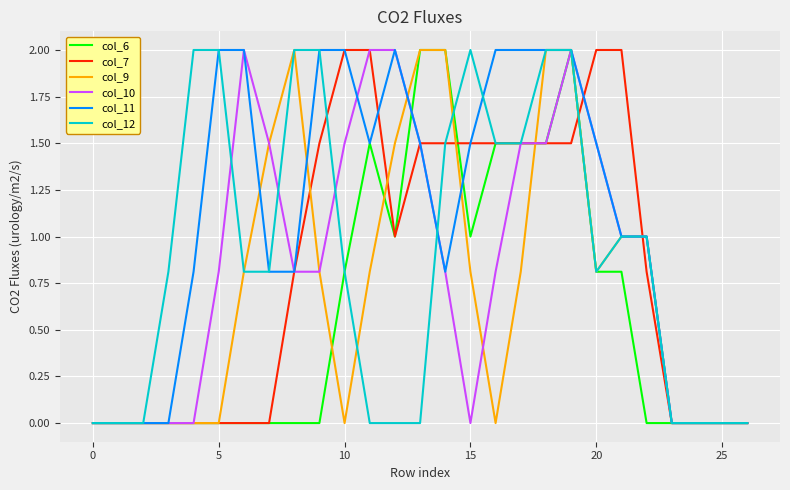

Is it true that col_12 equals 1.0 at 5?

False